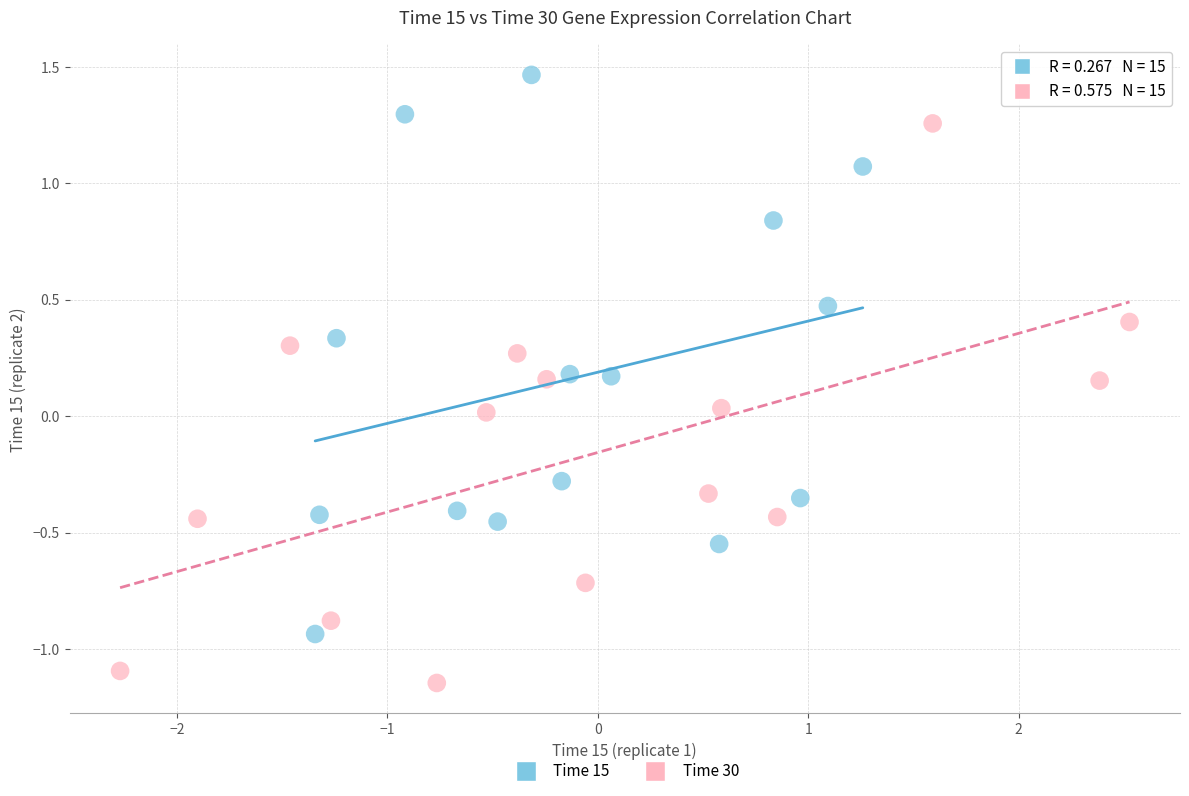

Which series reaches the maximum Y coordinate?

Time 15